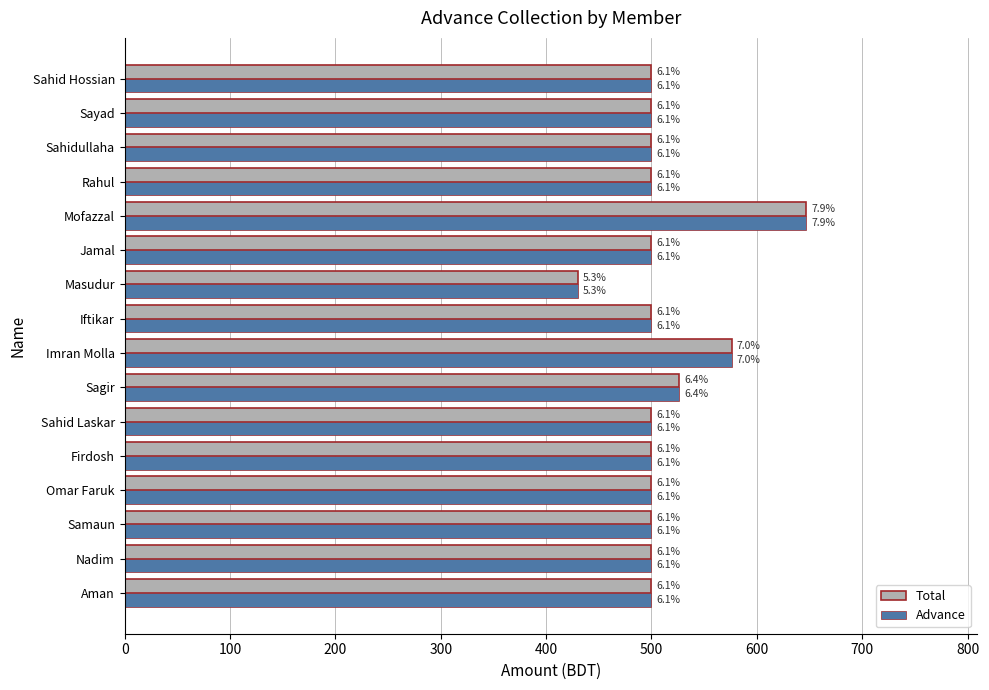

What are all the series names shown in the legend?

Total, Advance